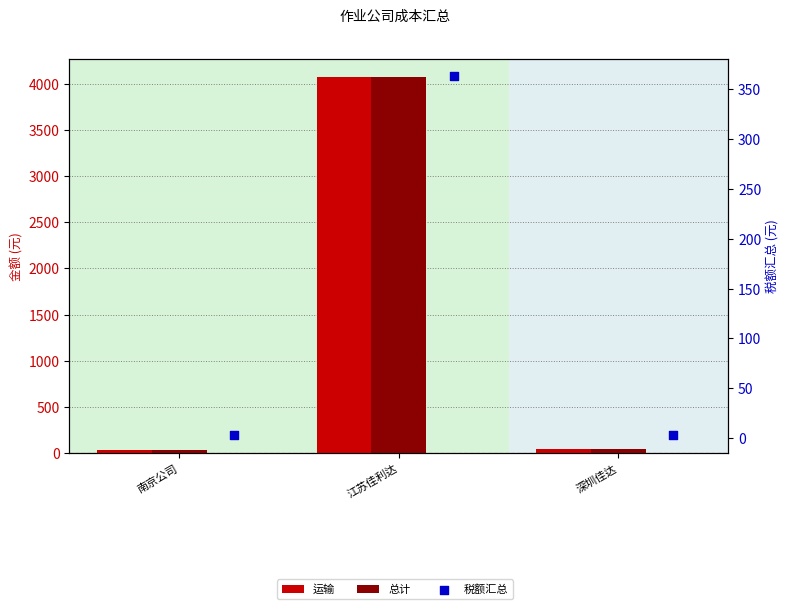

At how many categories does at least one series exceed 1496?

1